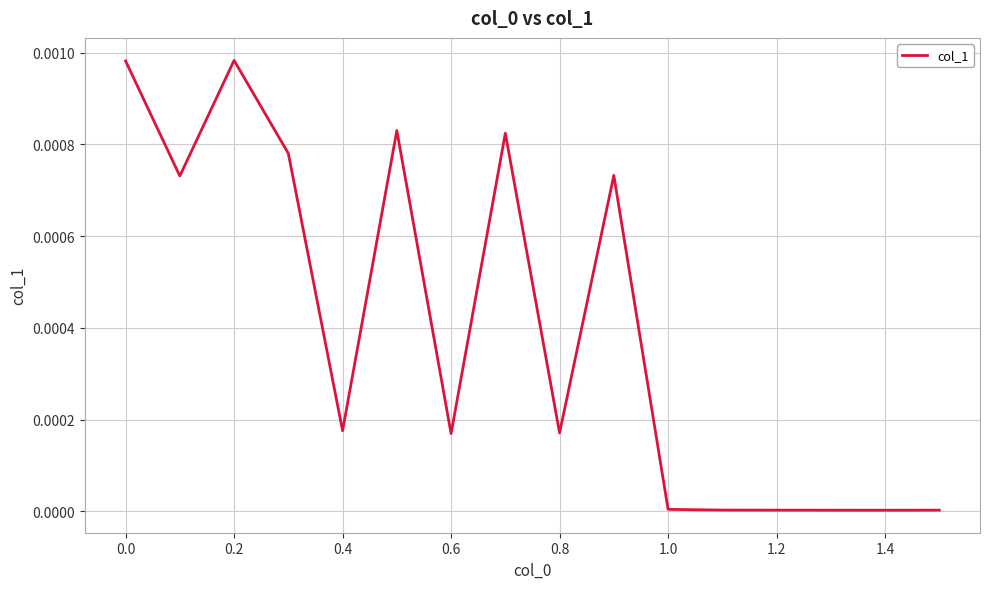

At which label is the value closest to 0?

1.4